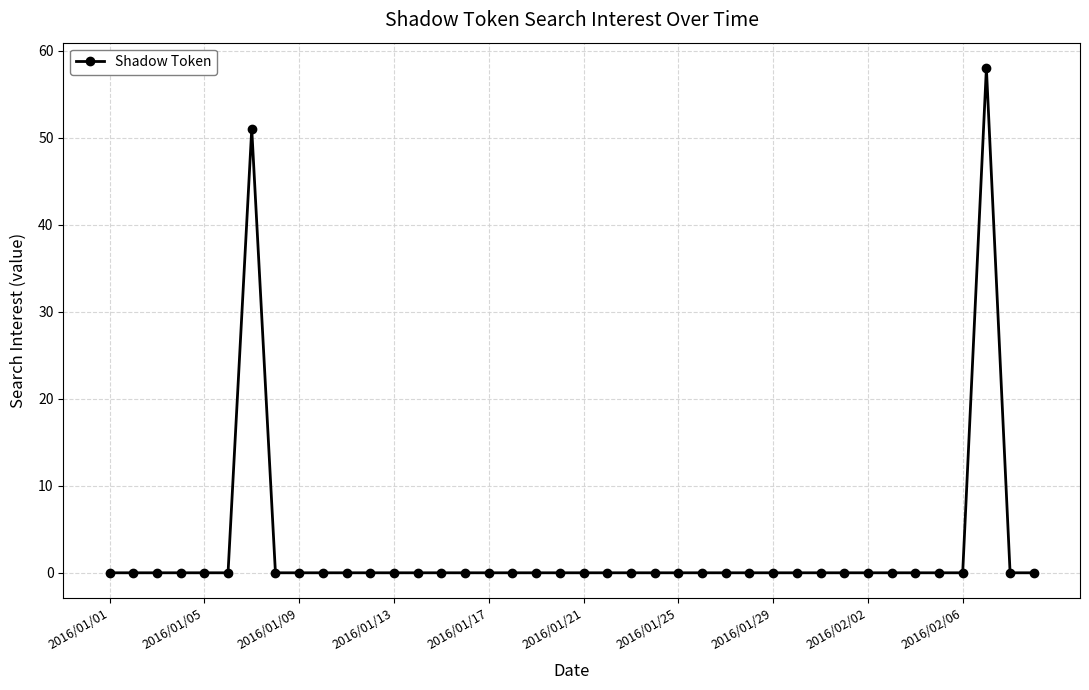

What is the difference between the maximum and minimum values?

58